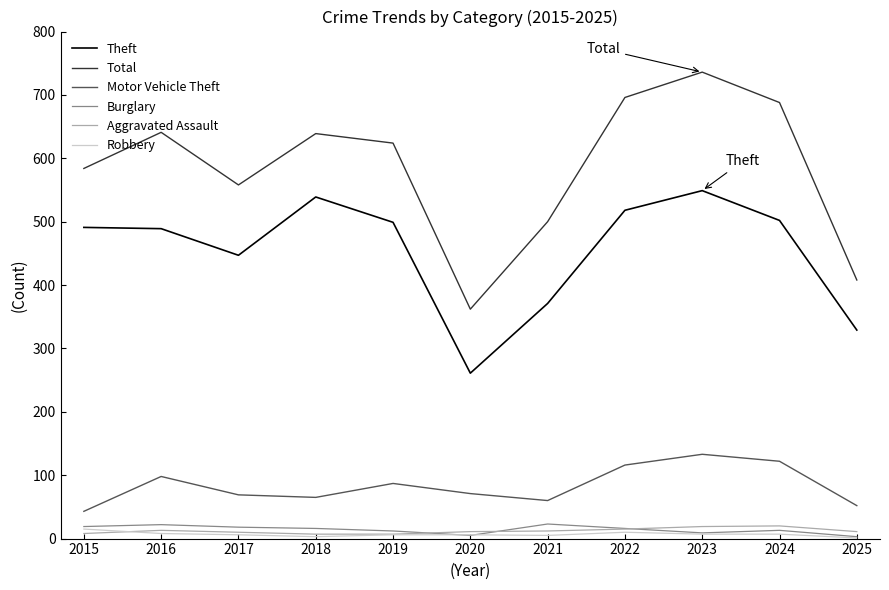

What is the minimum value for Theft?

261